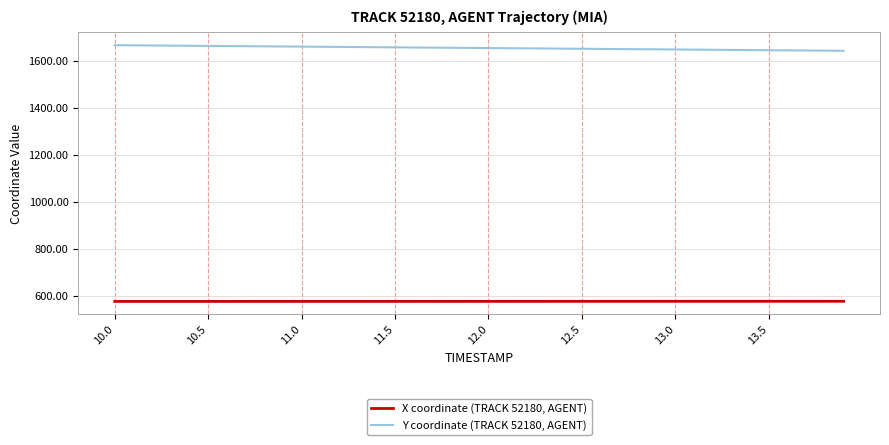

List the series in order of their peak value, lowest first.

X coordinate (TRACK 52180, AGENT), Y coordinate (TRACK 52180, AGENT)